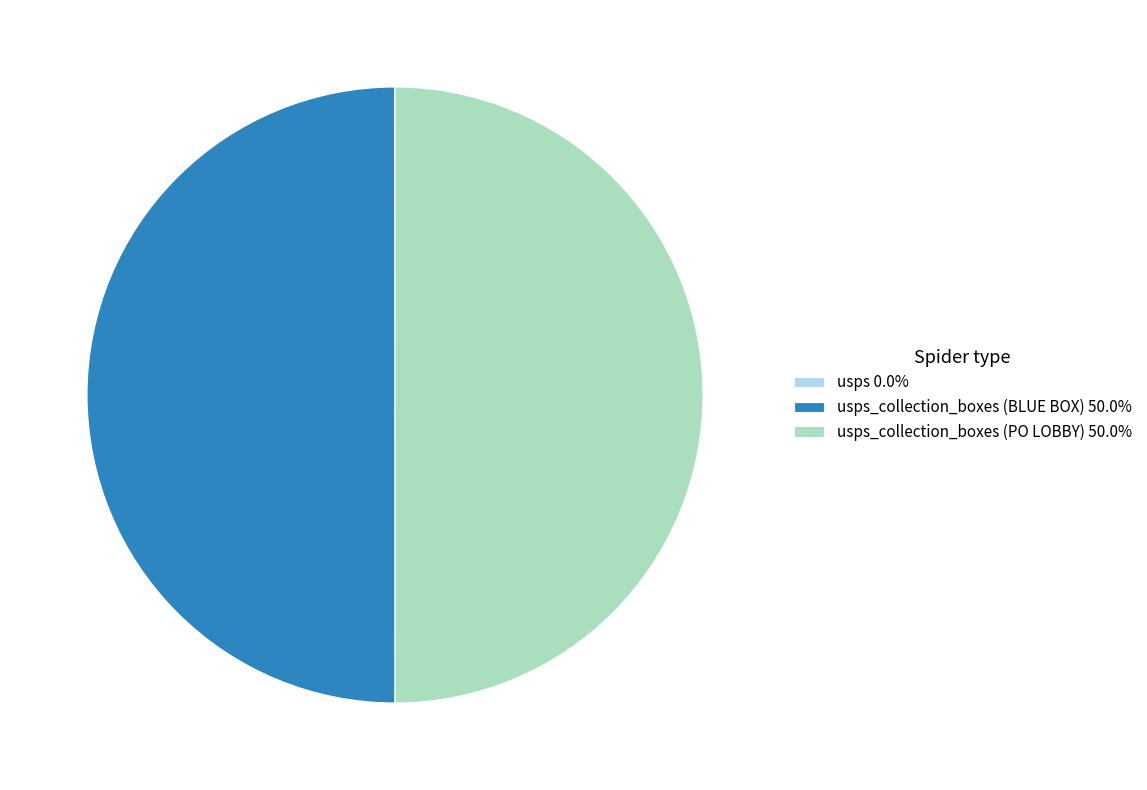

What is the ratio of the value at usps_collection_boxes (BLUE BOX) 50.0% to the value at usps_collection_boxes (PO LOBBY) 50.0%?

1.0